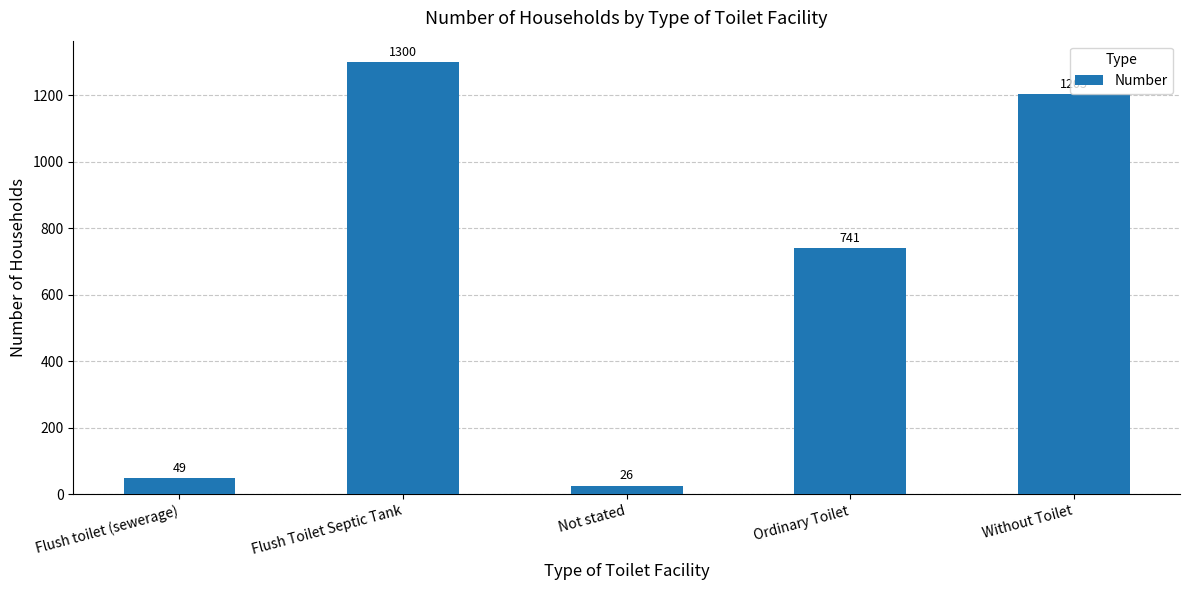

What is the greatest value displayed?

1300